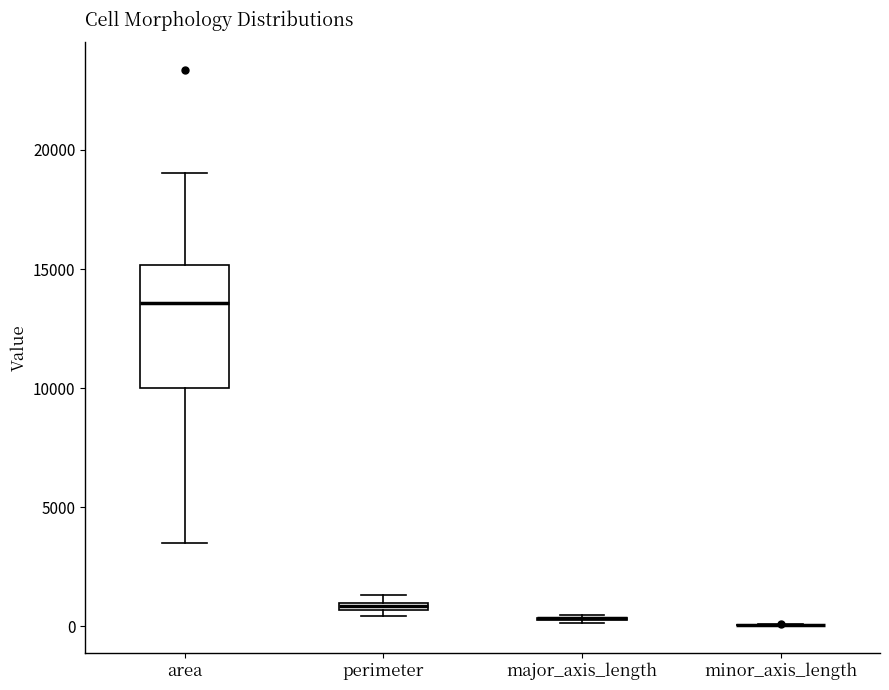

Where is the upper edge of the box for perimeter on the y-axis? The values are not printed on the chart, so give them approximately, as read against the axis.

1000